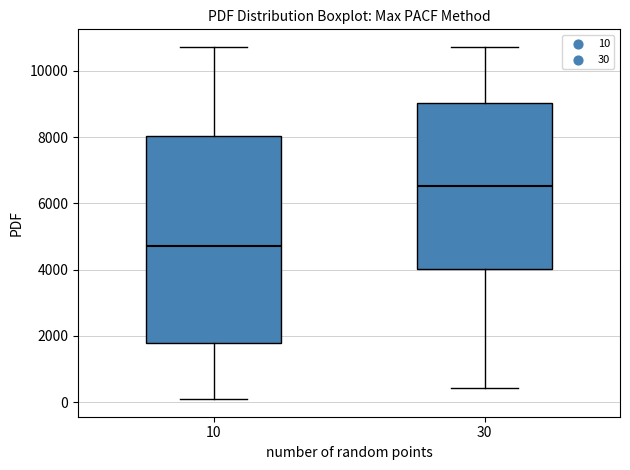

Which box has the highest median line?

30